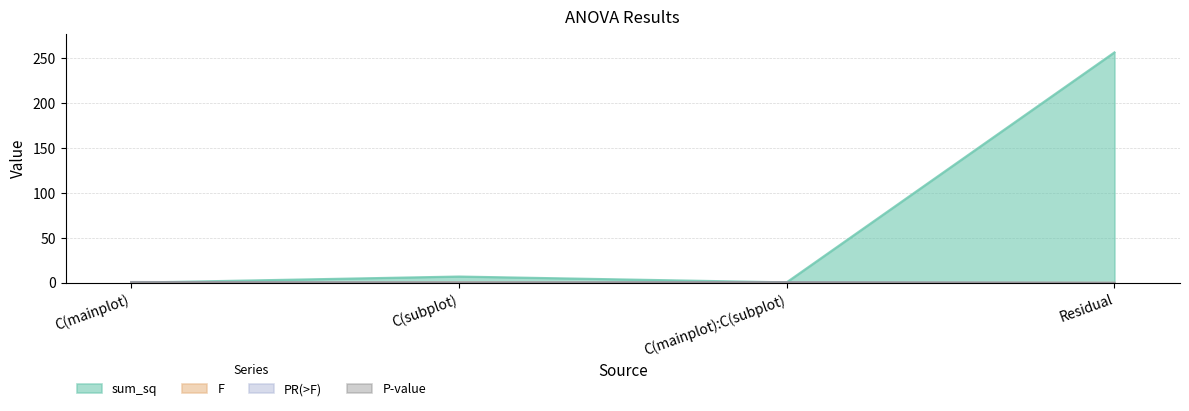

What is the average value of the PR(>F) series?

0.6